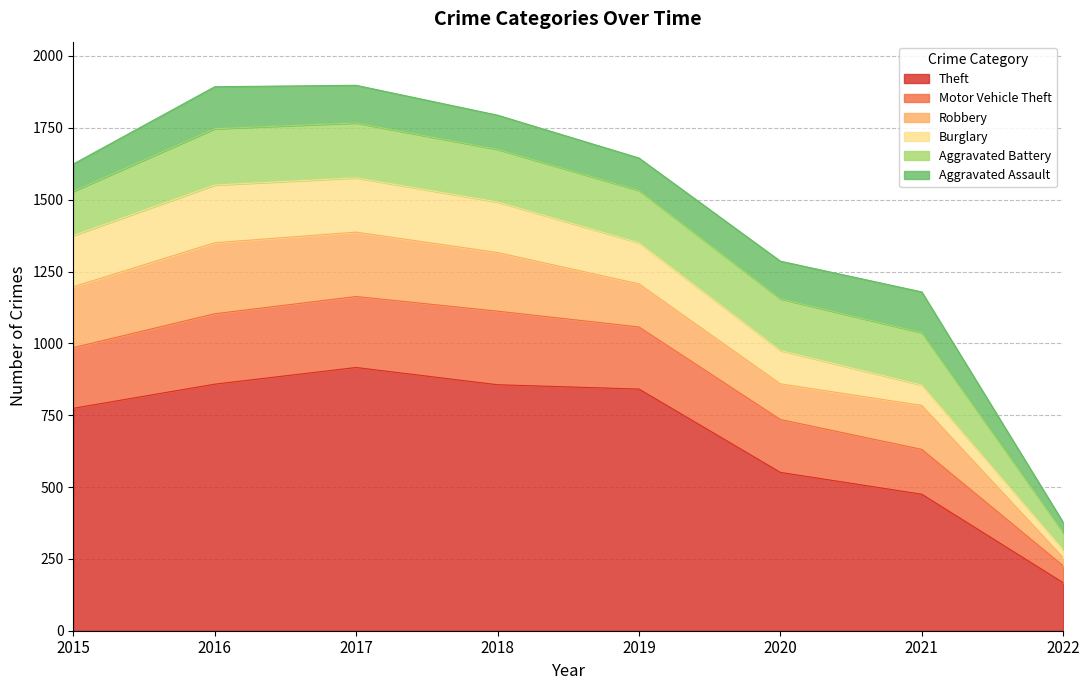

What is the difference between the Burglary values at 2016 and 2015?

23